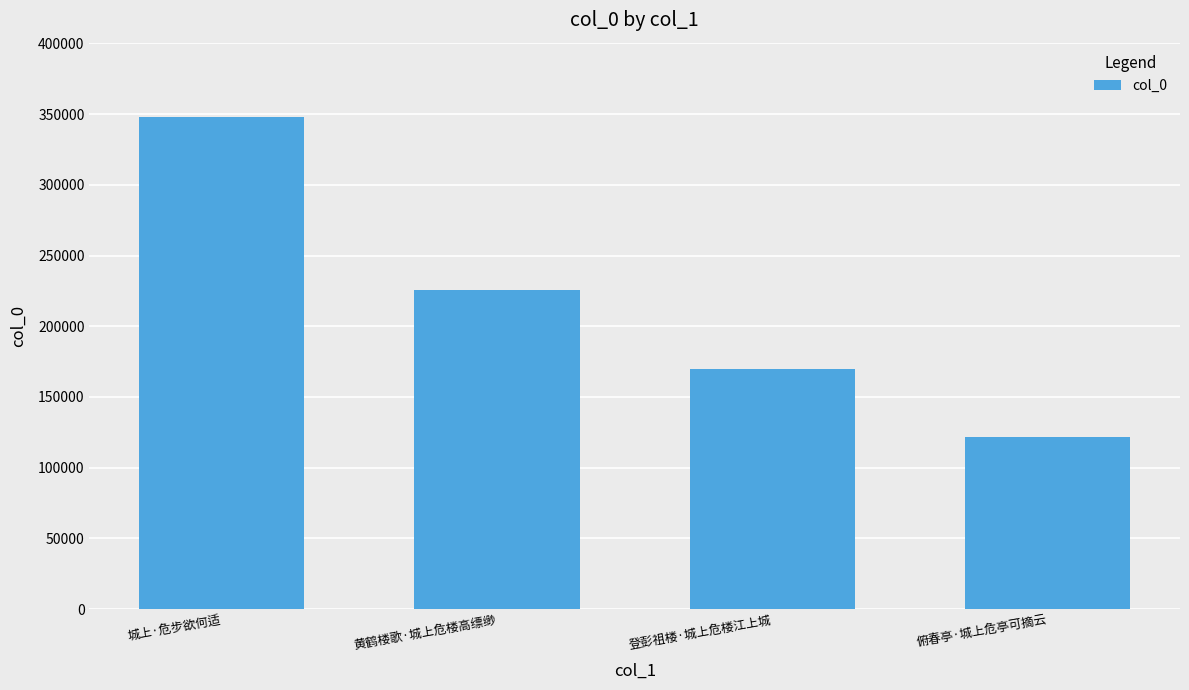

Rank the categories by value from lowest to highest.

俯春亭·城上危亭可摘云, 登彭祖楼·城上危楼江上城, 黄鹤楼歌·城上危楼高缥缈, 城上·危步欲何适